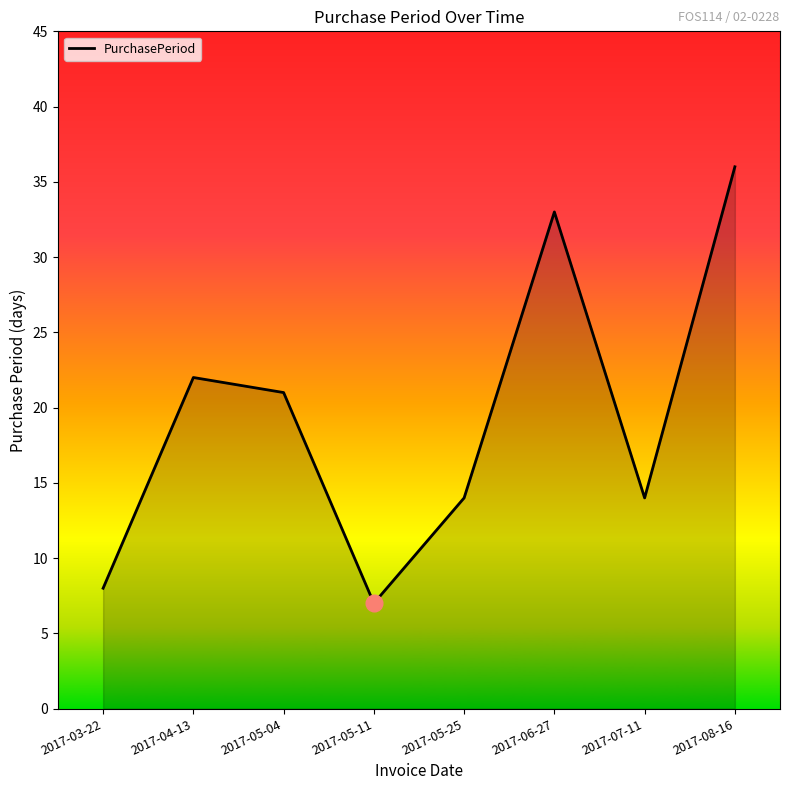

Which label corresponds to the largest value in the chart?

2017-08-16